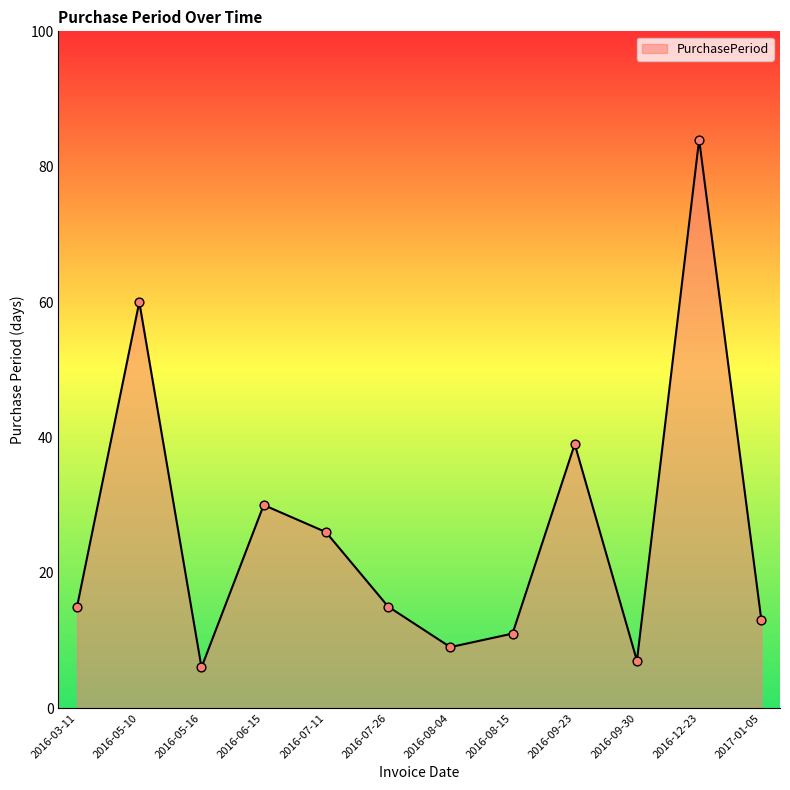

What is the ratio of the value at 2016-07-11 to the value at 2016-03-11?

1.7